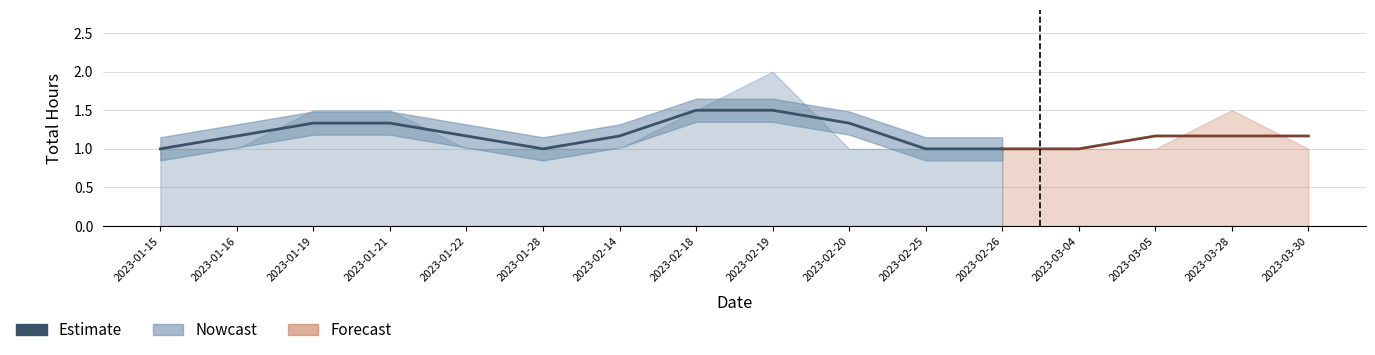

How many points are higher than both their immediate neighbors (excluding endpoints)?

1